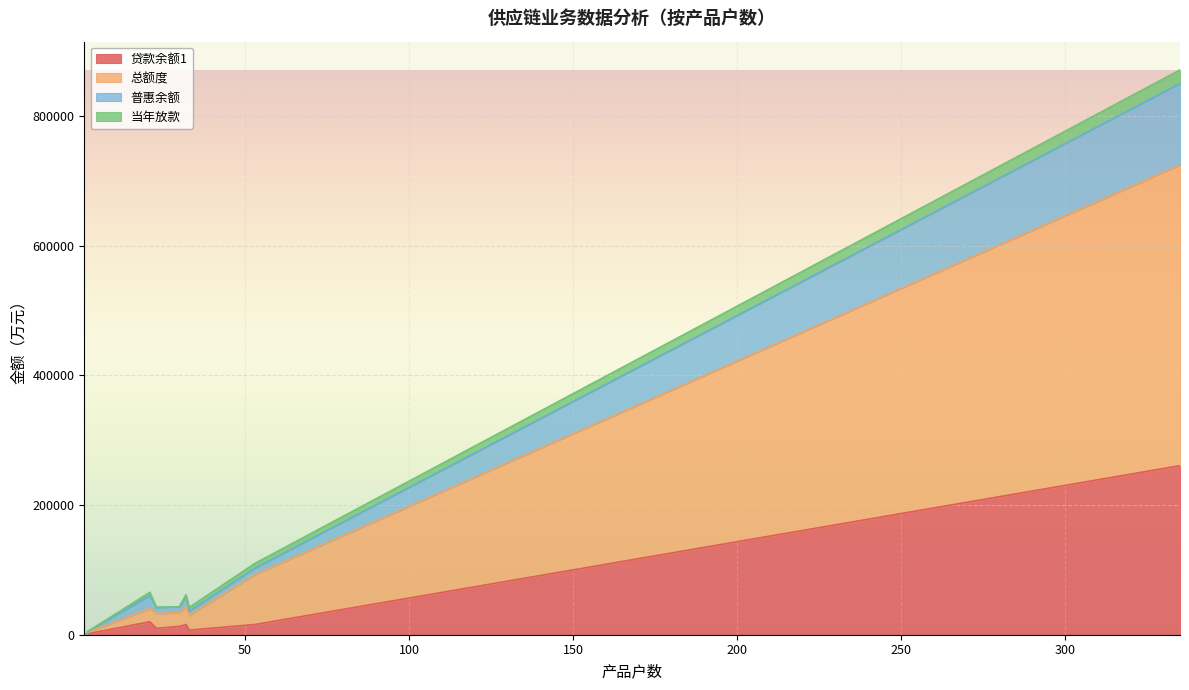

How many lines are shown in the chart?

4